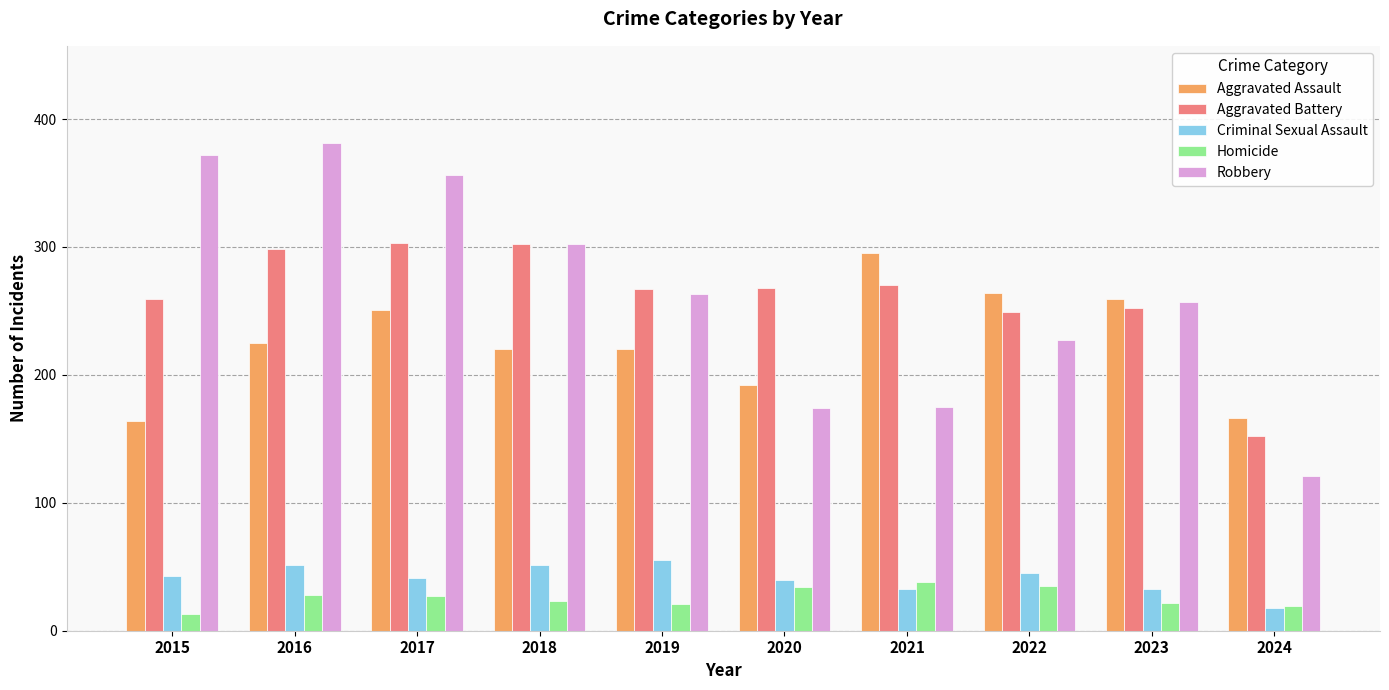

How many bars are there in total?

50